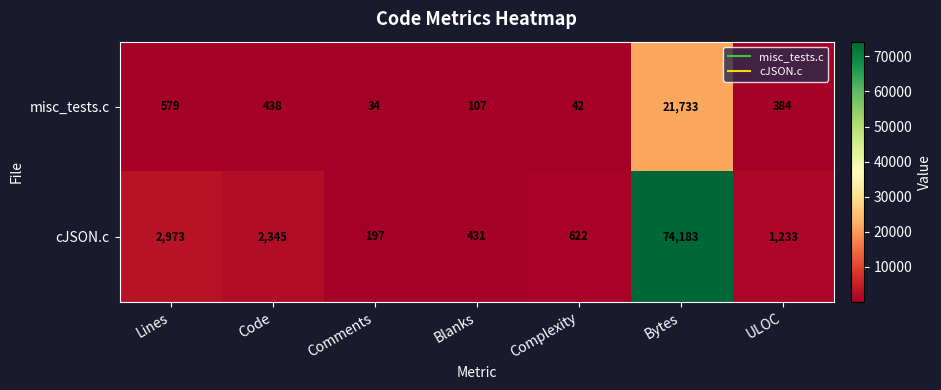

Reading left to right, transcribe all the data shown in this chart.

misc_tests.c: 579	438	34	107	42	21733	384
cJSON.c: 2973	2345	197	431	622	74183	1233